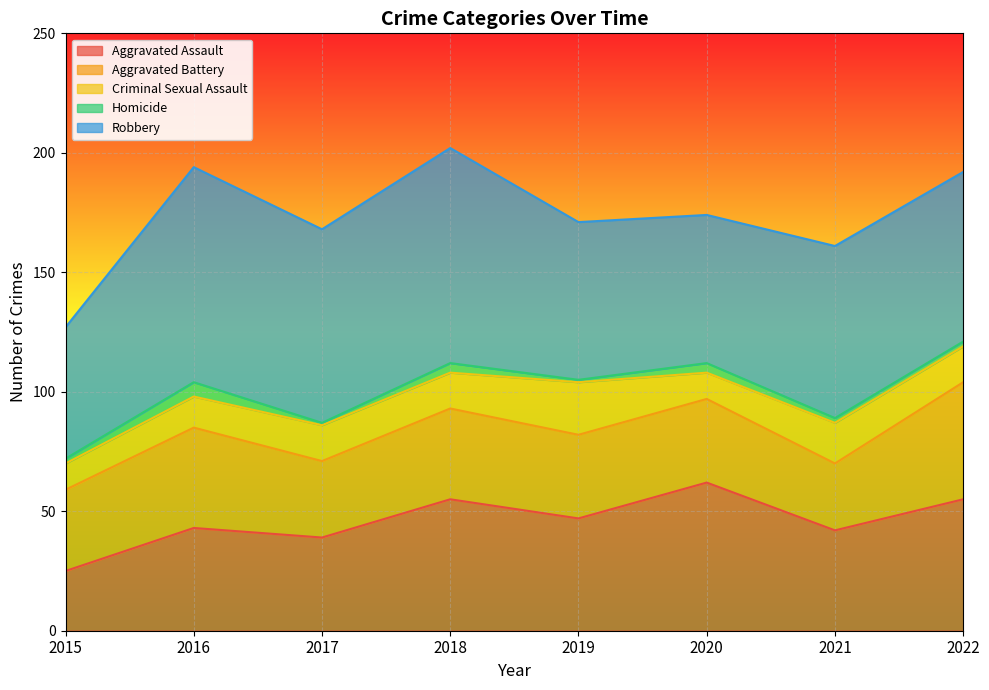

What is the difference between the second highest and second lowest values in the Robbery series?

28